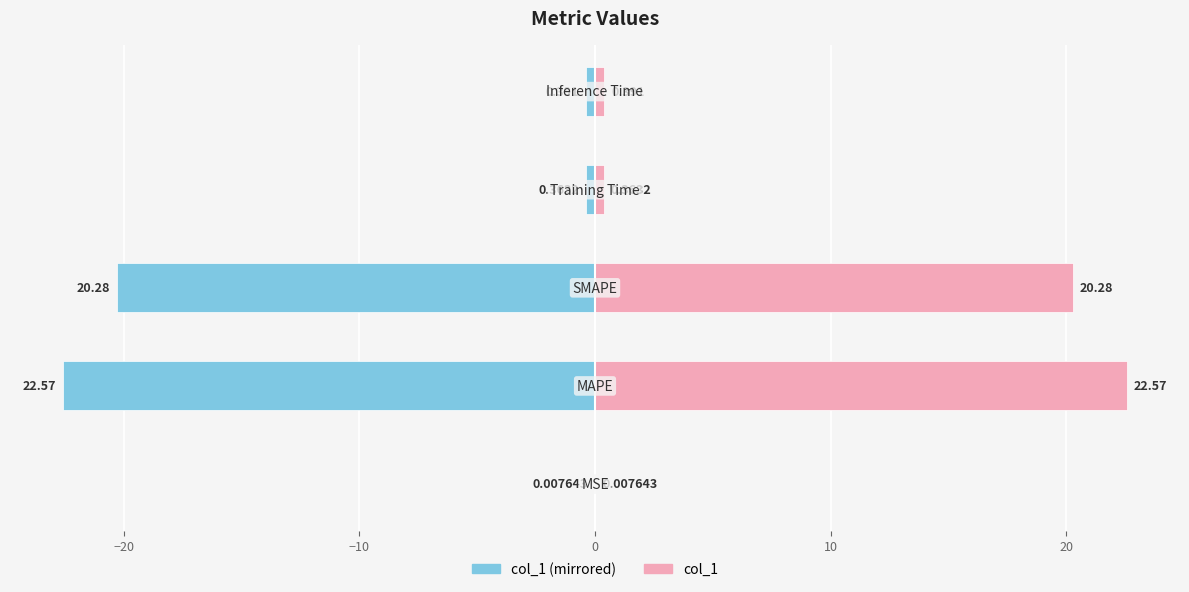

Are the bars horizontal?

Yes